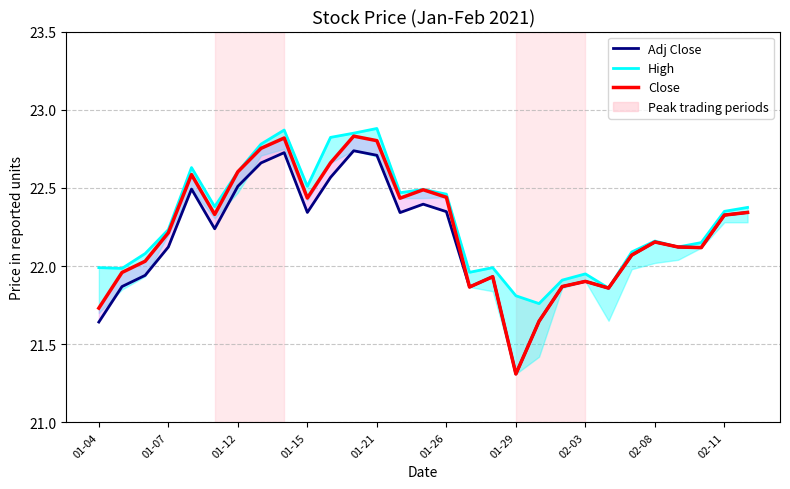

What are all the series names shown in the legend?

Adj Close, High, Close